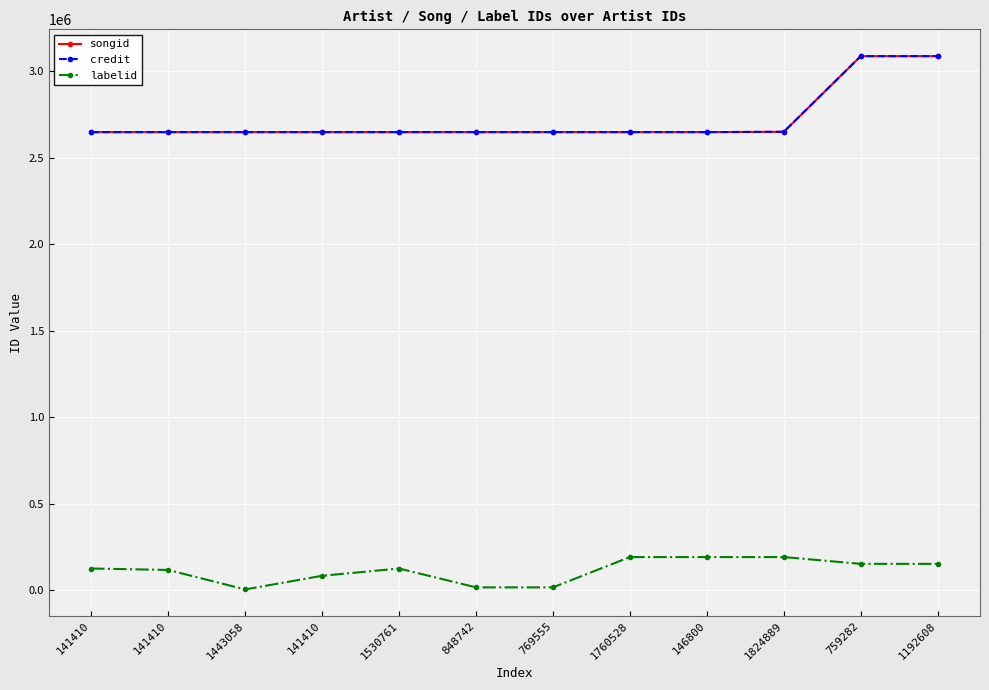

At 1760528, list the series in order from largest to smallest.

songid, credit, labelid